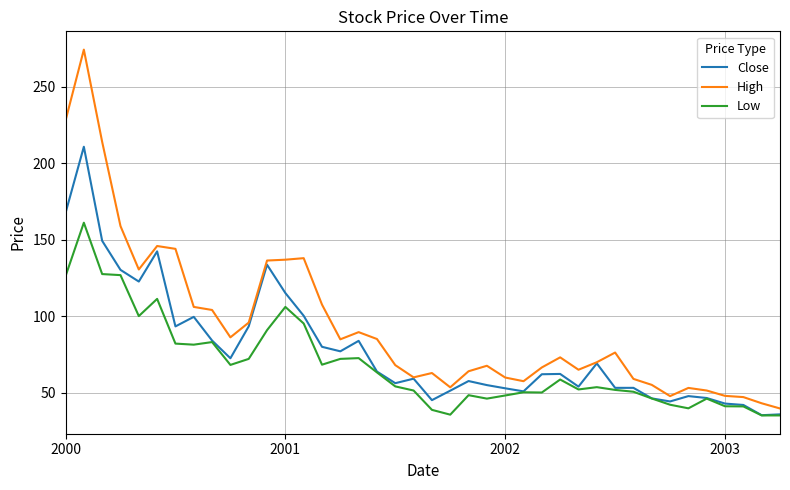

True or false: Low and High intersect in this chart.

False